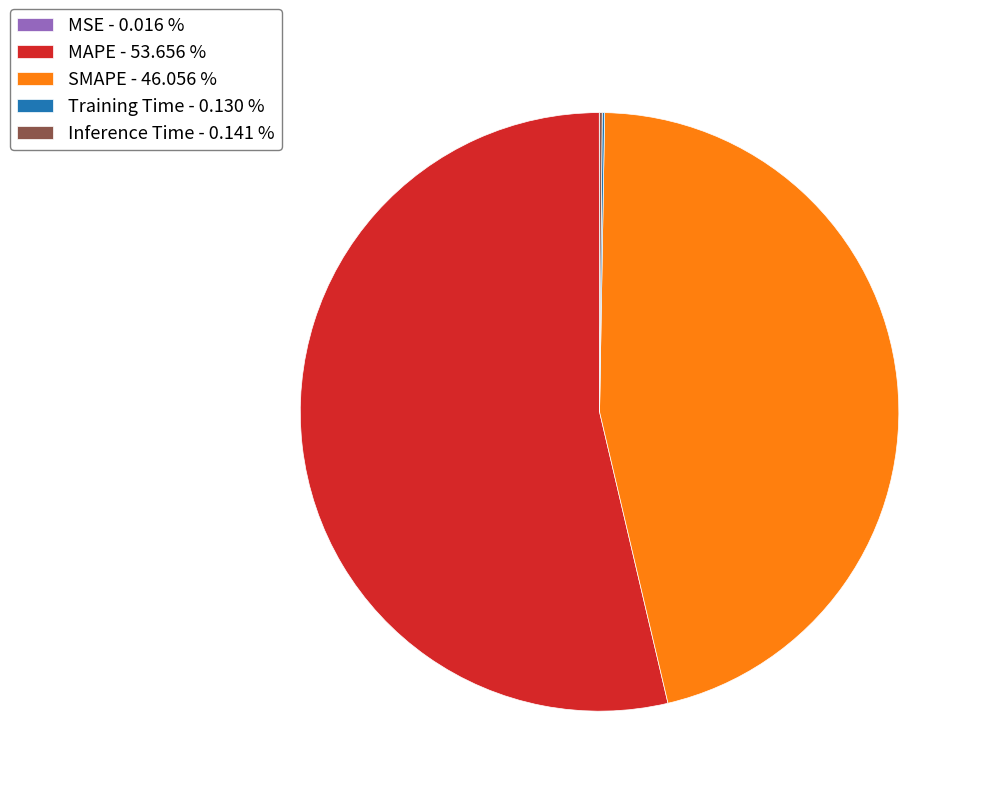

Does MAPE represent more than half of the total?

Yes